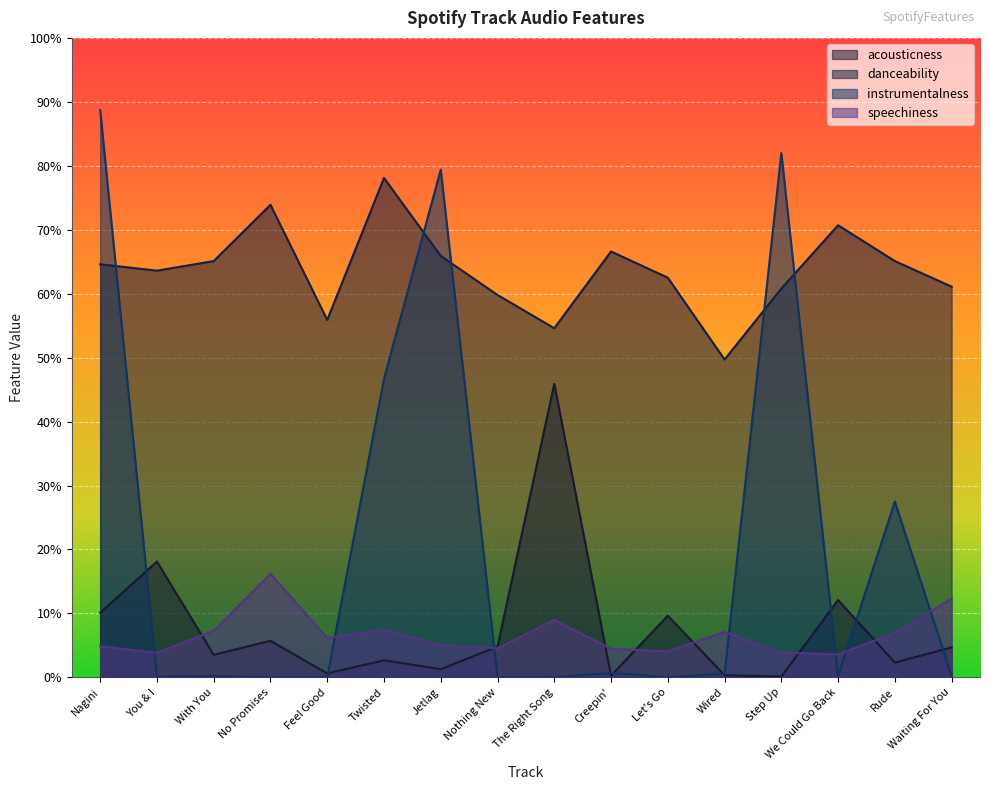

How many data points does each series have?

16